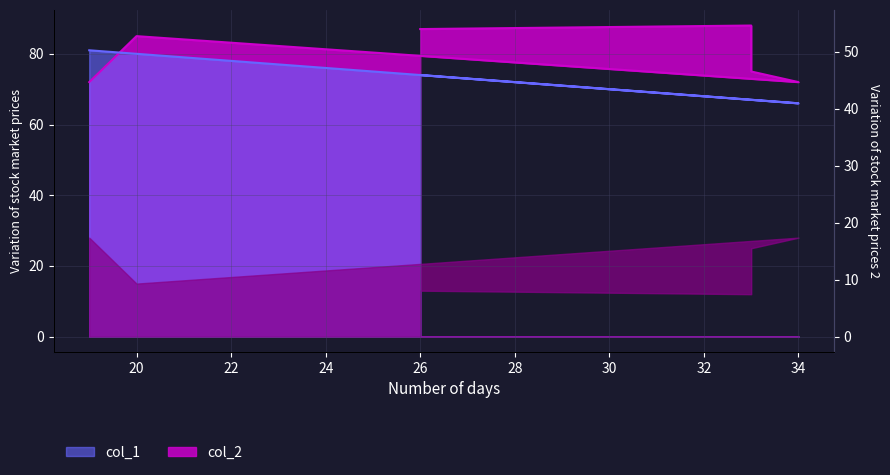

Which series ends up on top after the final intersection of col_1 and col_2?

col_1